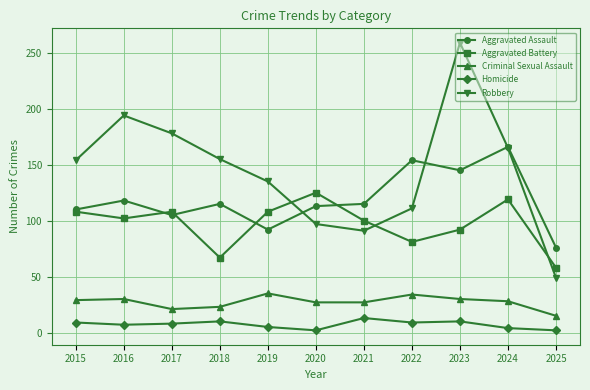

True or false: Aggravated Assault and Criminal Sexual Assault intersect in this chart.

False